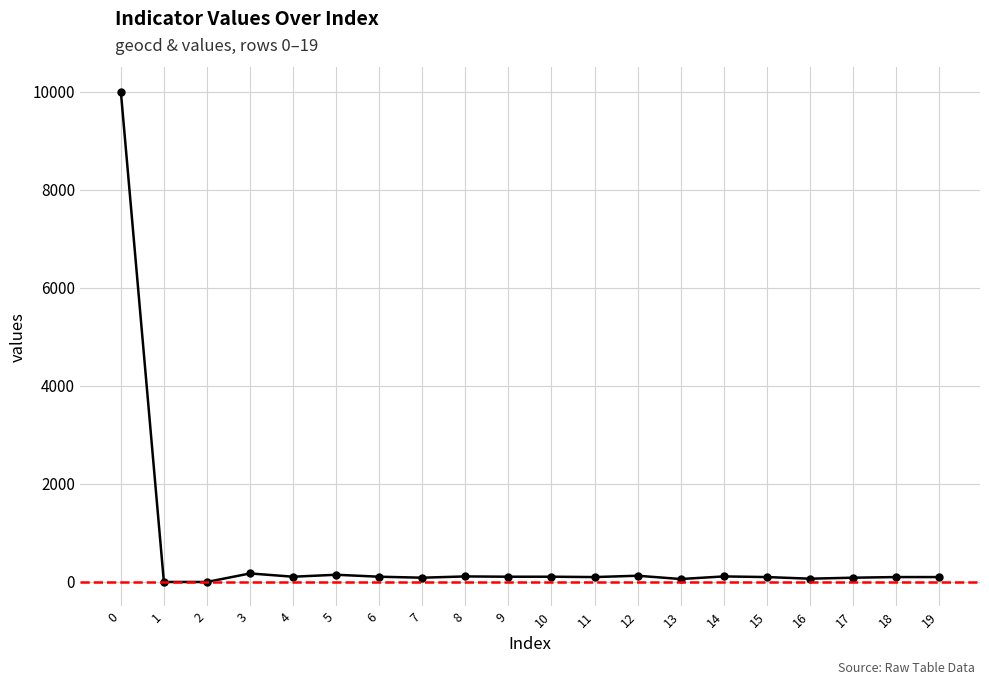

What is the greatest value displayed?

10000